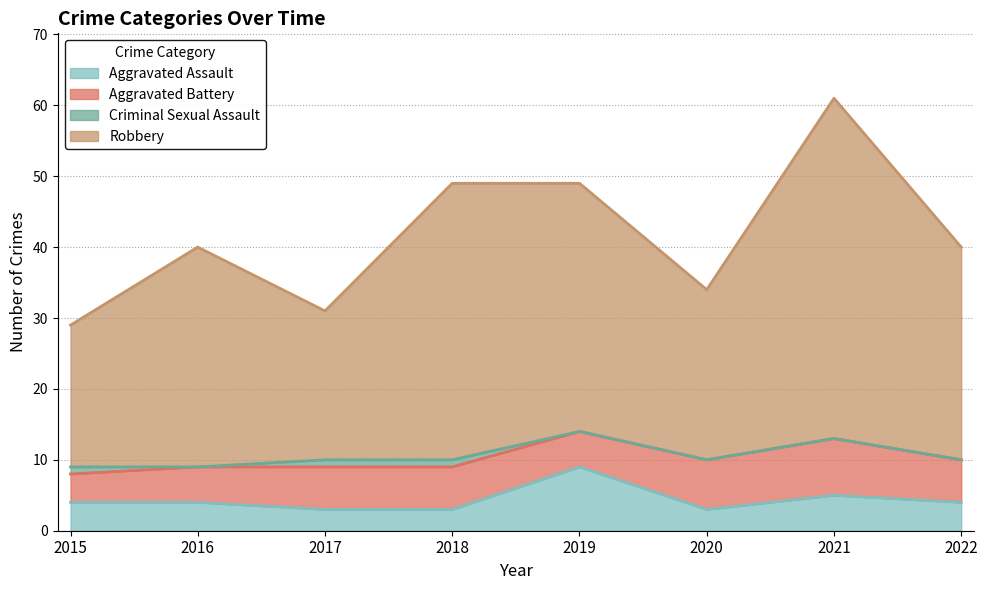

What is the highest value of the Aggravated Assault series?

9